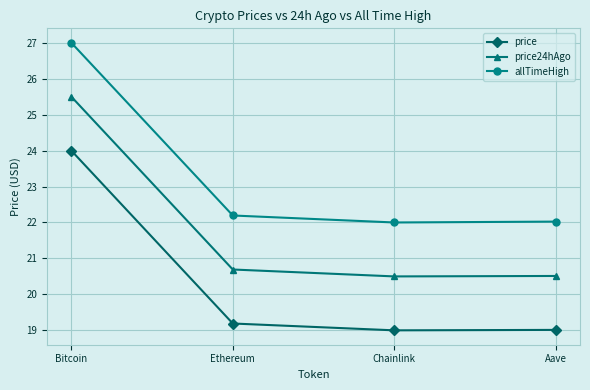

What position from the left is Chainlink?

3